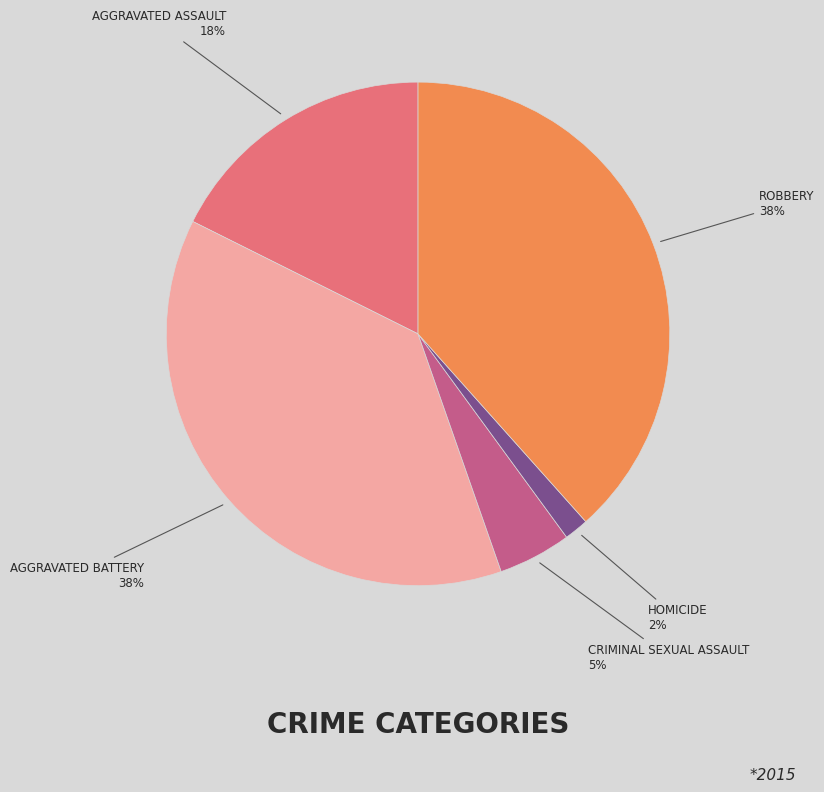

To the nearest percent, what is the average slice percentage?

20%